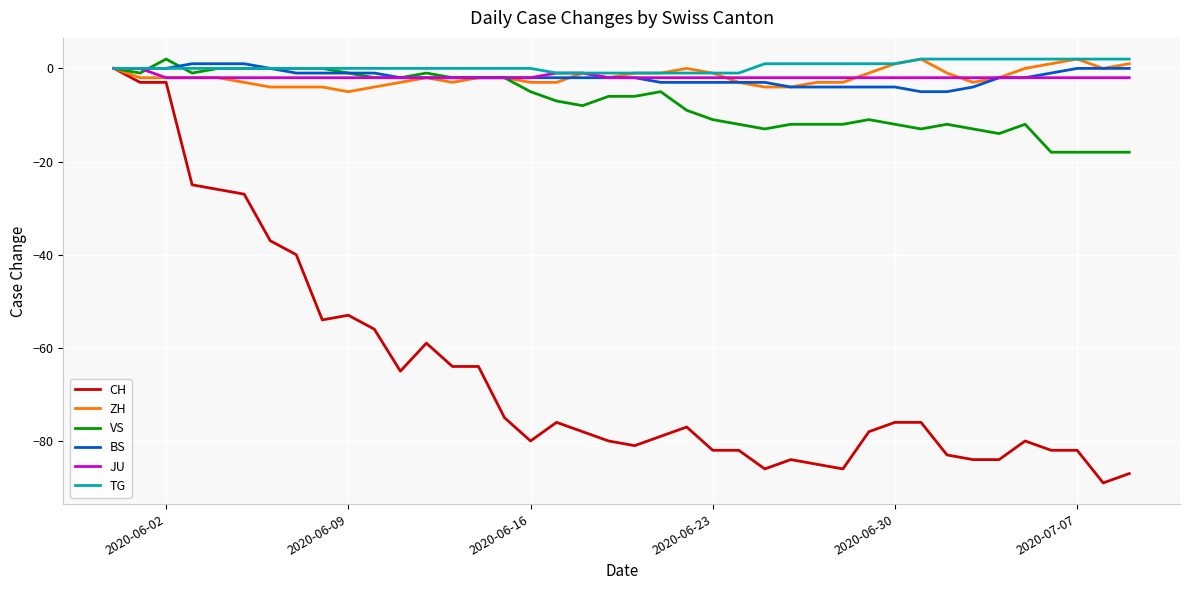

Which series has the largest range (max minus min)?

CH